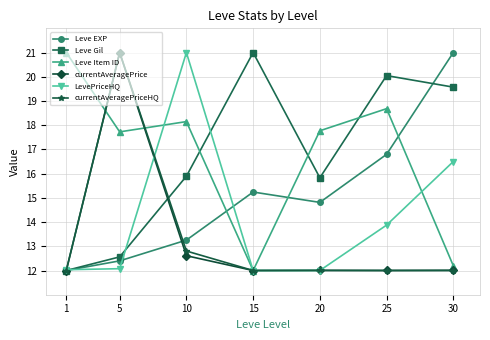

What is the highest value of the LevePriceHQ series?

21.0